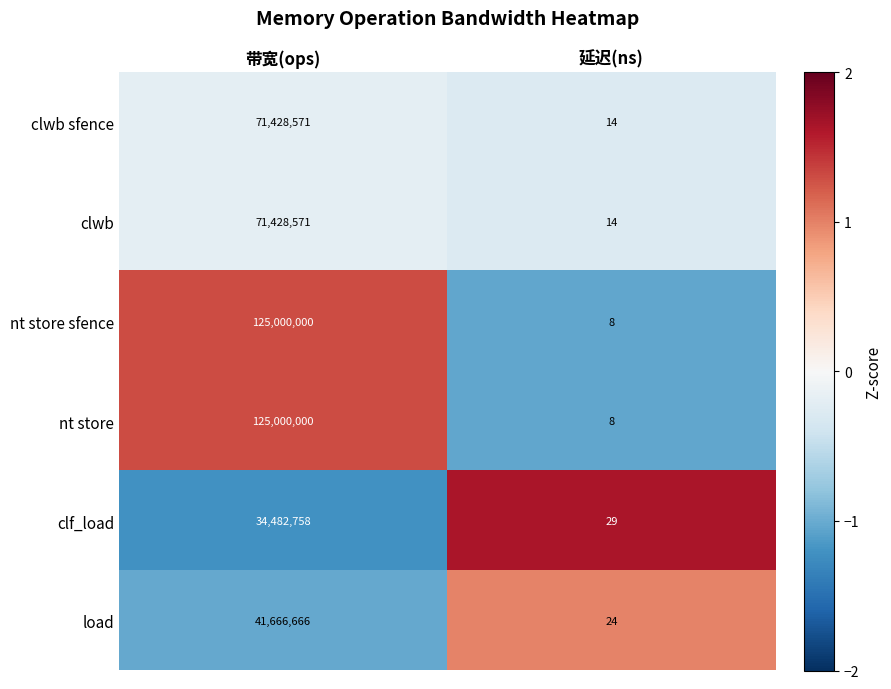

Reading left to right, extract all data points from this chart.

clwb sfence: 带宽(ops)=71428571	延迟(ns)=14
clwb: 带宽(ops)=71428571	延迟(ns)=14
nt store sfence: 带宽(ops)=125000000	延迟(ns)=8
nt store: 带宽(ops)=125000000	延迟(ns)=8
clf_load: 带宽(ops)=34482758	延迟(ns)=29
load: 带宽(ops)=41666666	延迟(ns)=24